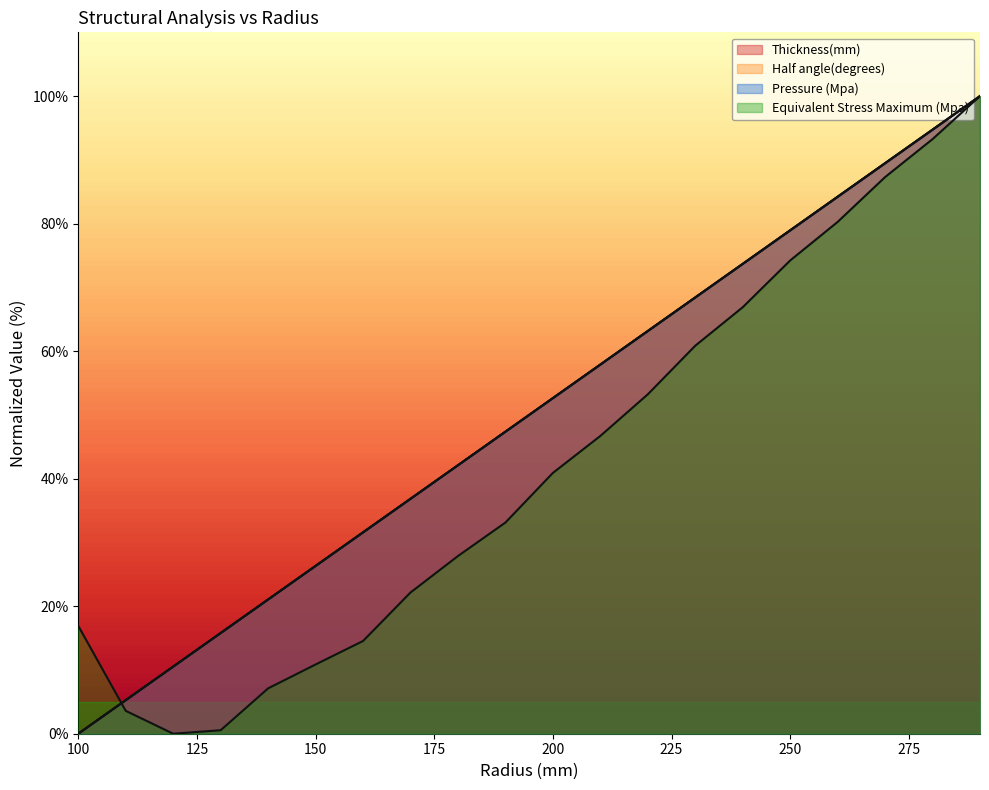

Which series ends up on top after the final intersection of Thickness(mm) and Equivalent Stress Maximum (Mpa)?

Thickness(mm)